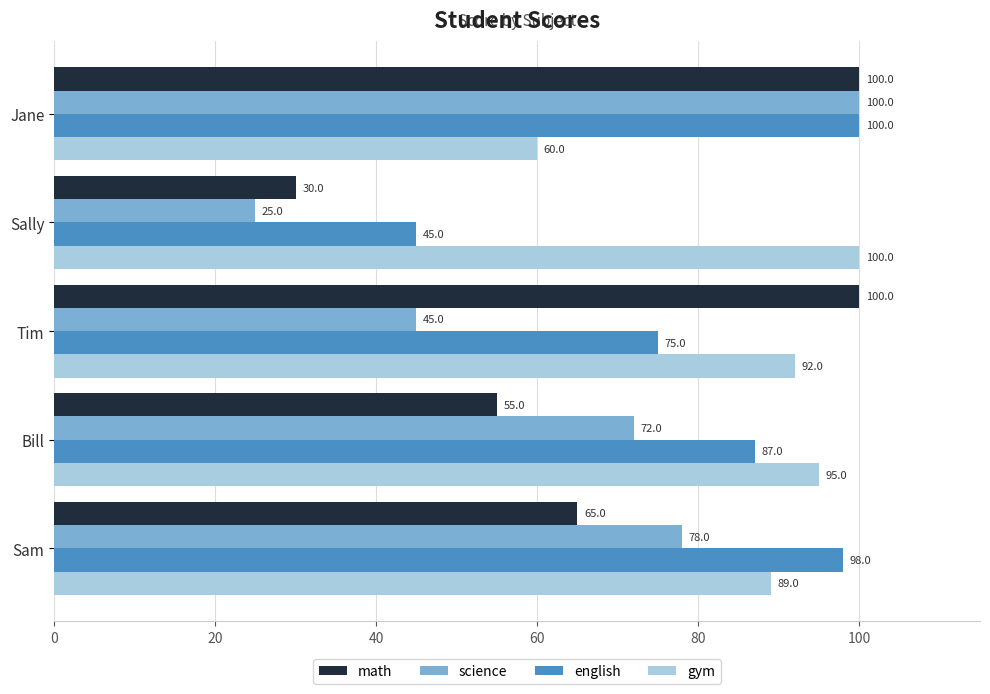

What is the smallest value displayed?

25